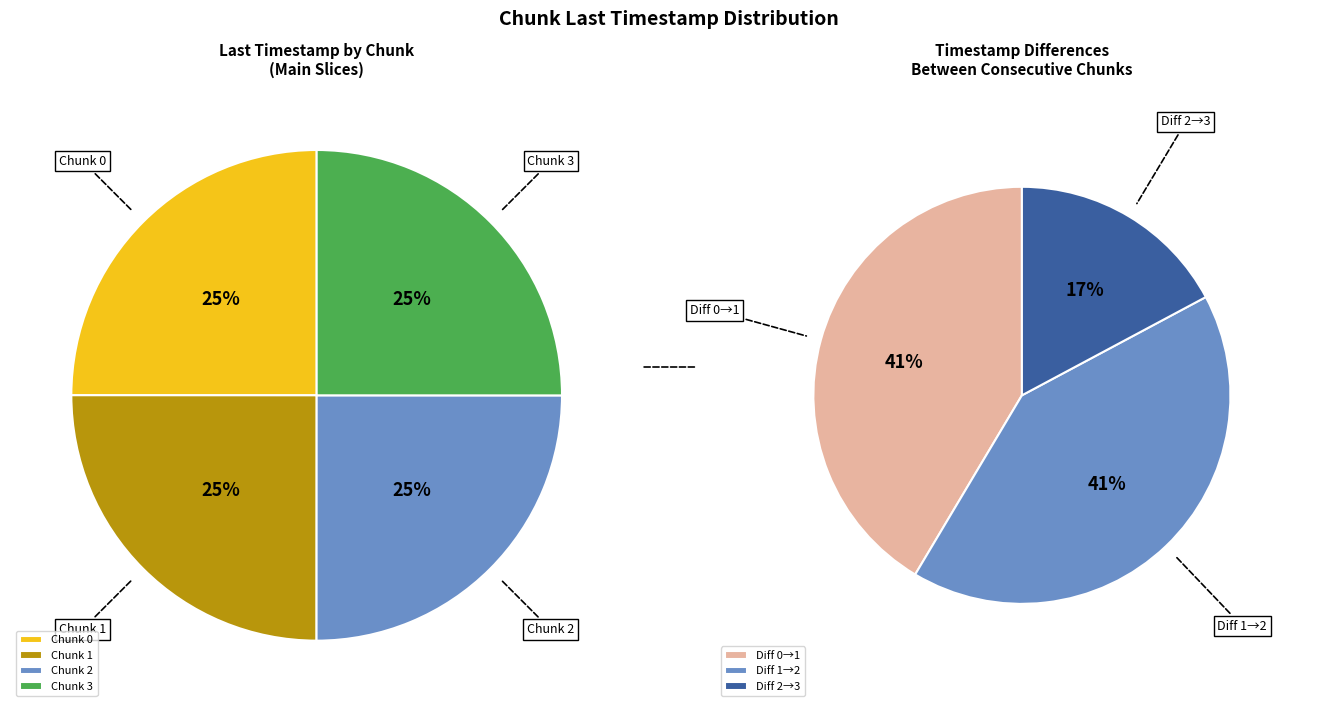

True or false: 1 accounts for 15% of the total.

False